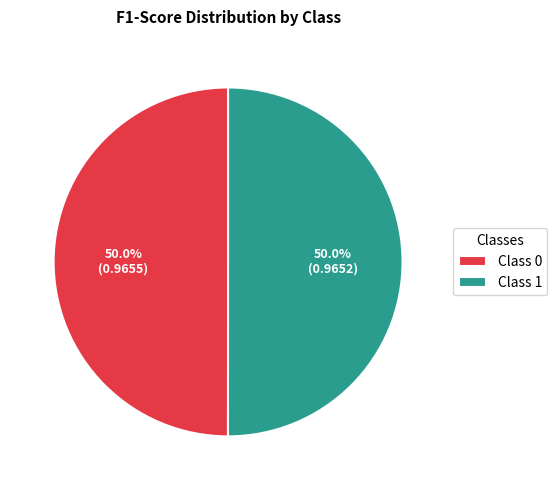

Do Class 0 and Class 1 together represent more than half of the pie?

Yes